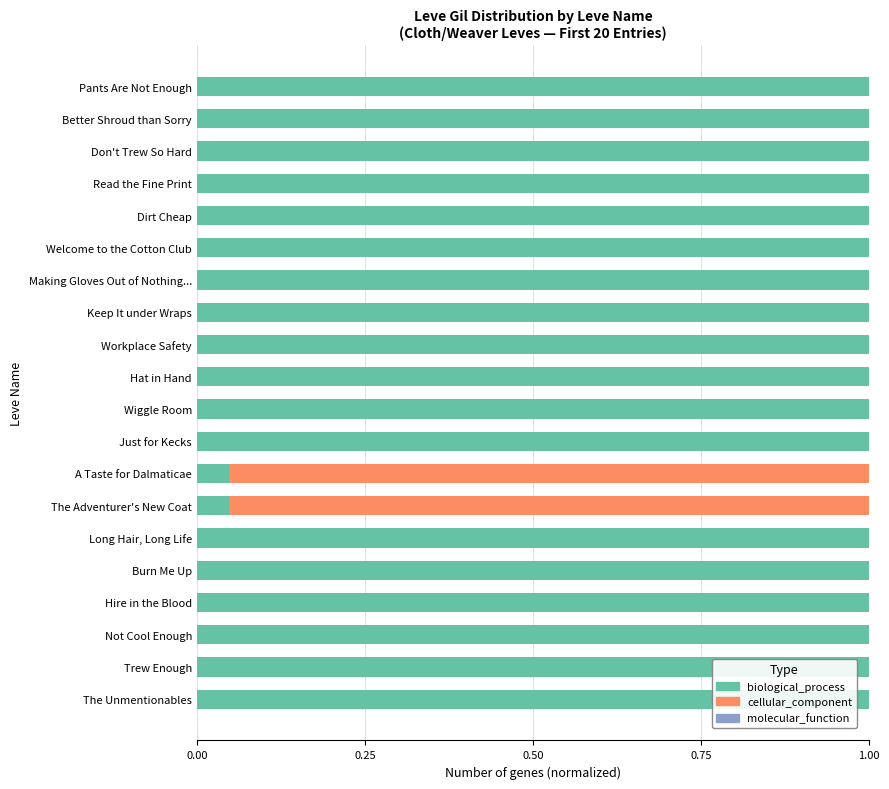

Is it true that biological_process equals 1.8 at Making Gloves Out of Nothing...?

False